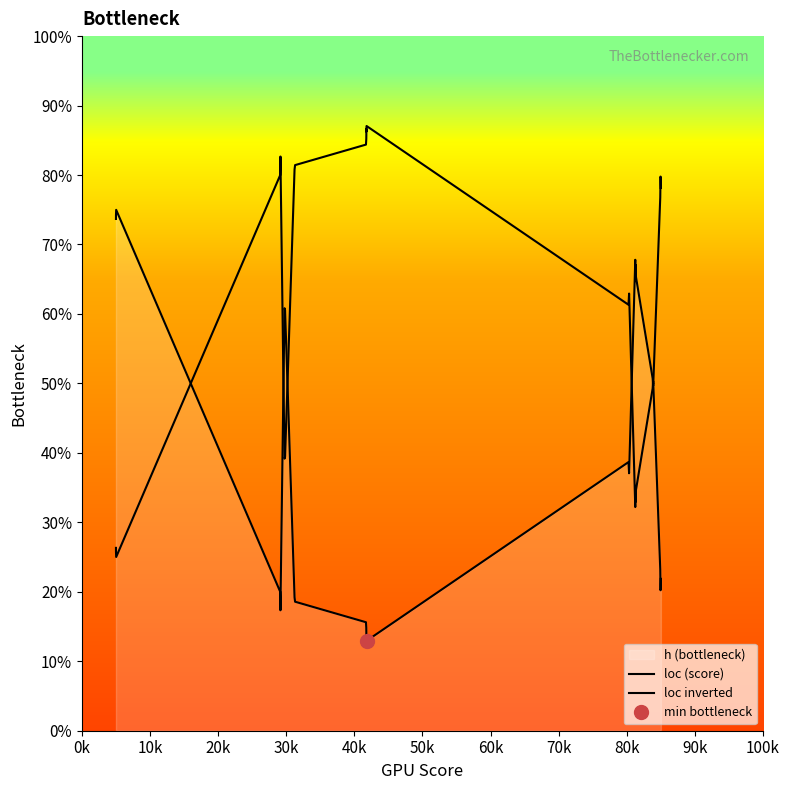

Does the chart have visible grid lines?

No